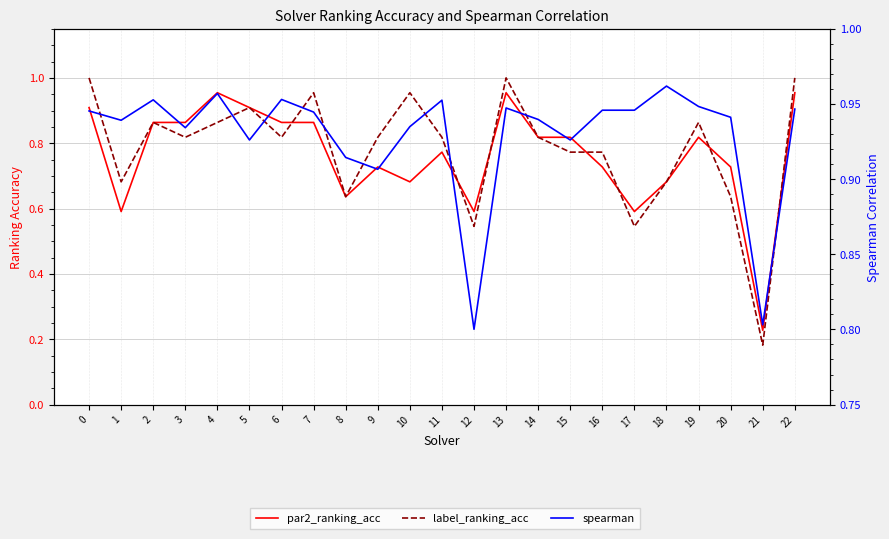

Is this an area chart (filled region under the line)?

No